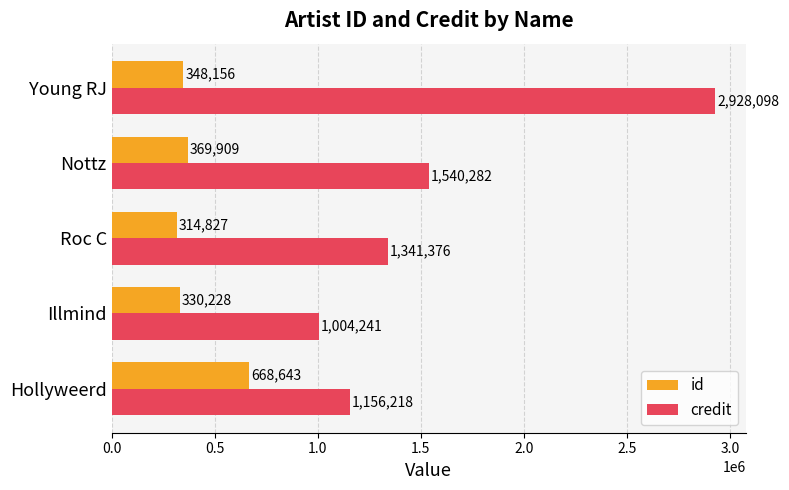

How many data points does each series have?

5